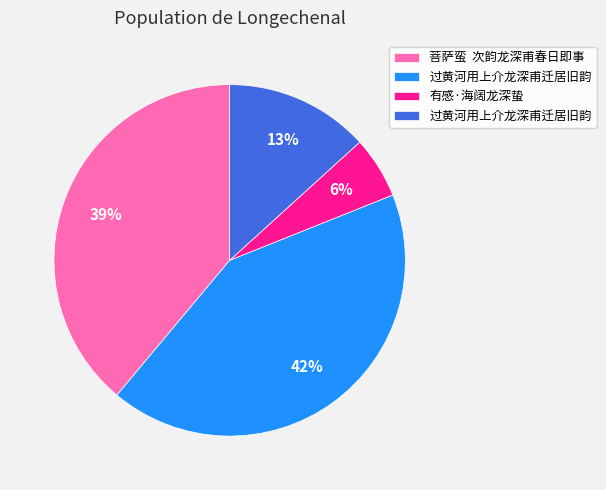

Does any single category account for the majority?

No